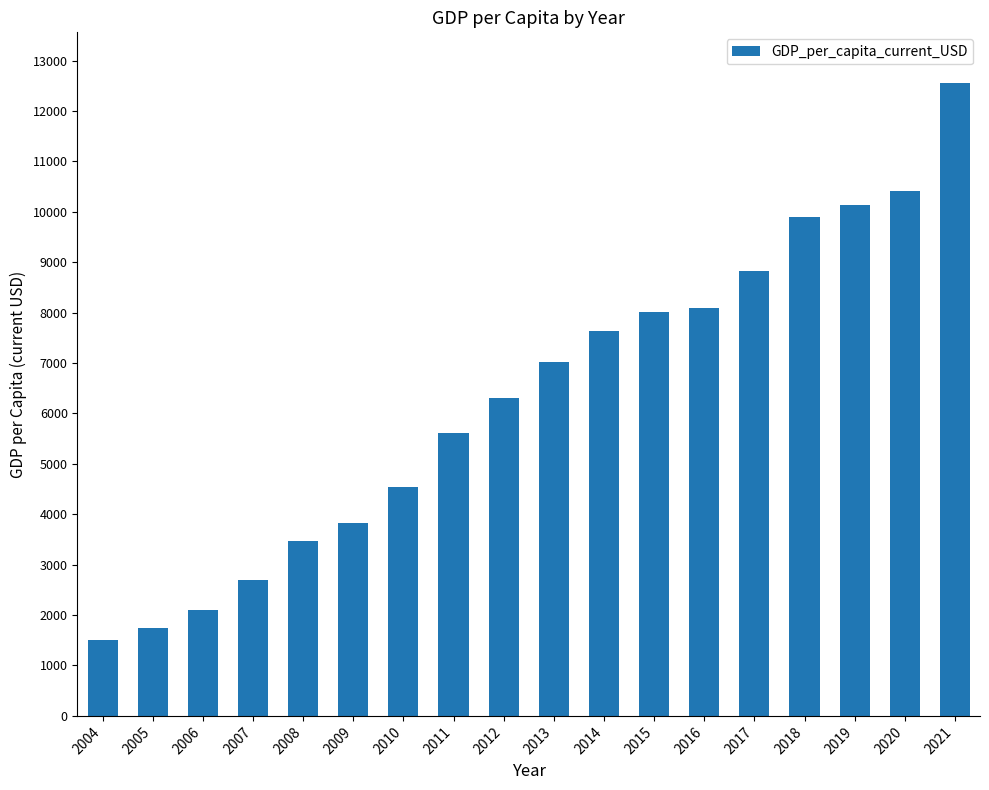

Which has a higher value, 2021 or 2010?

2021